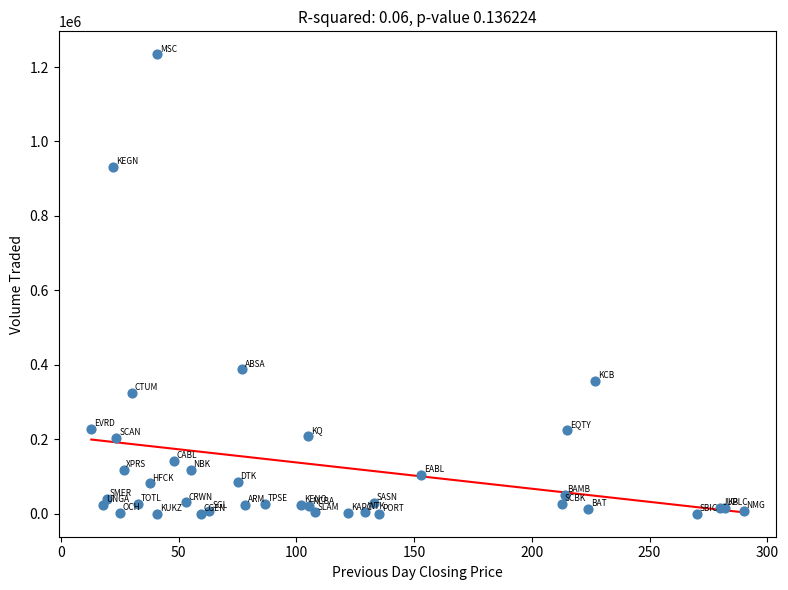

What Y value in the scatter plot is closest to 617150?

388000